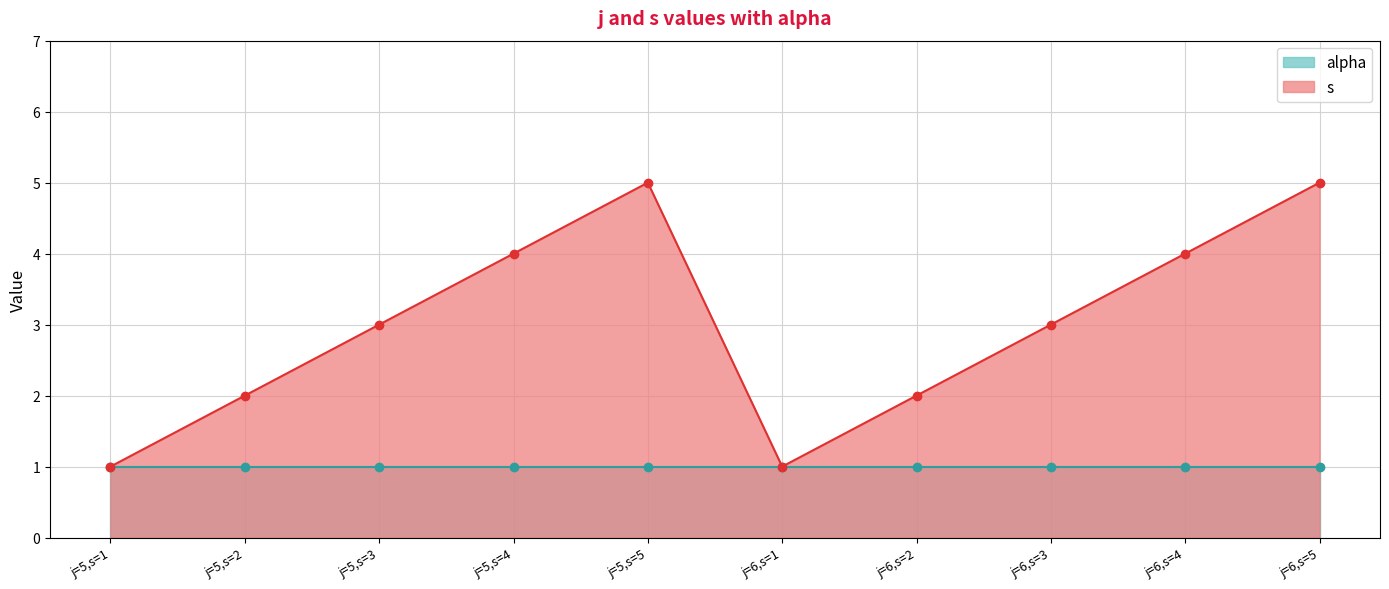

True or false: the data shows 7 at j=5,s=4.

False